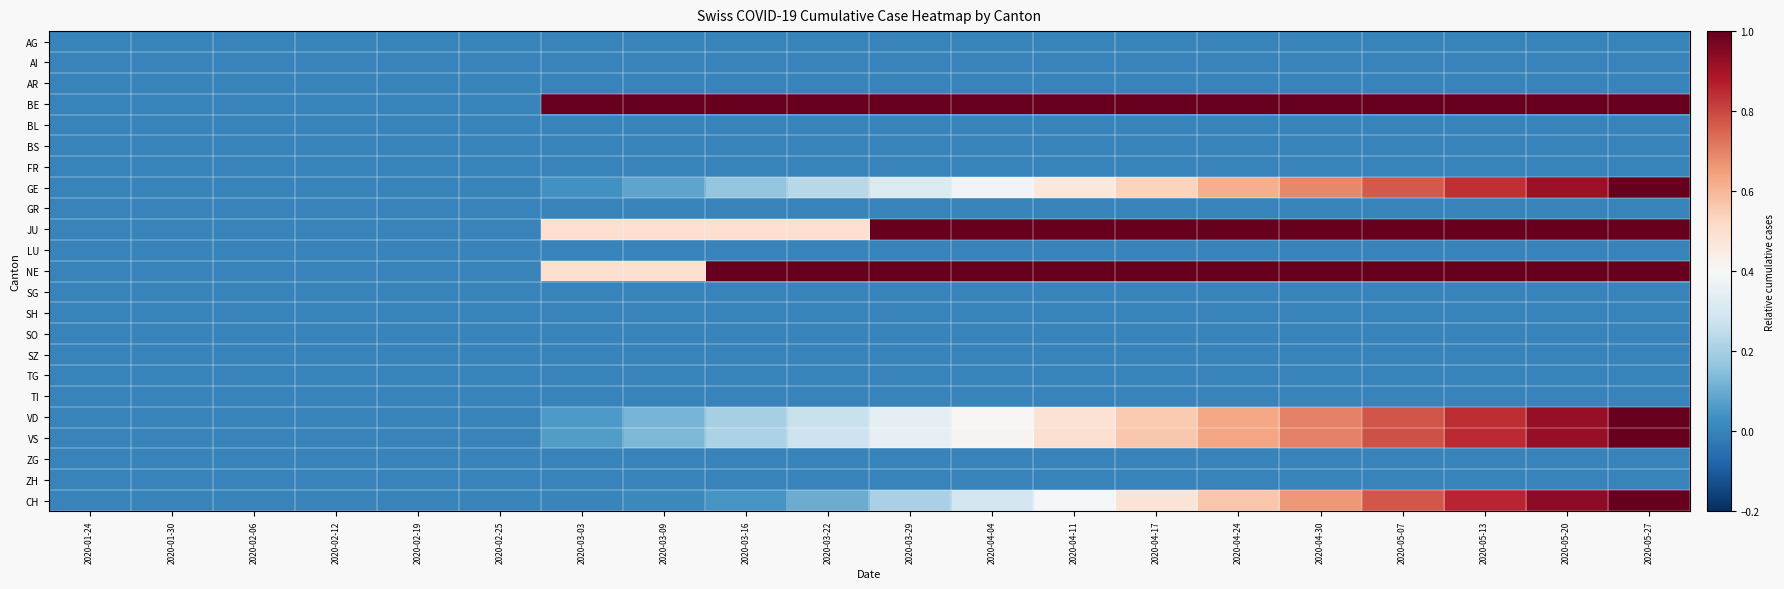

Which series has the widest spread of values?

BE